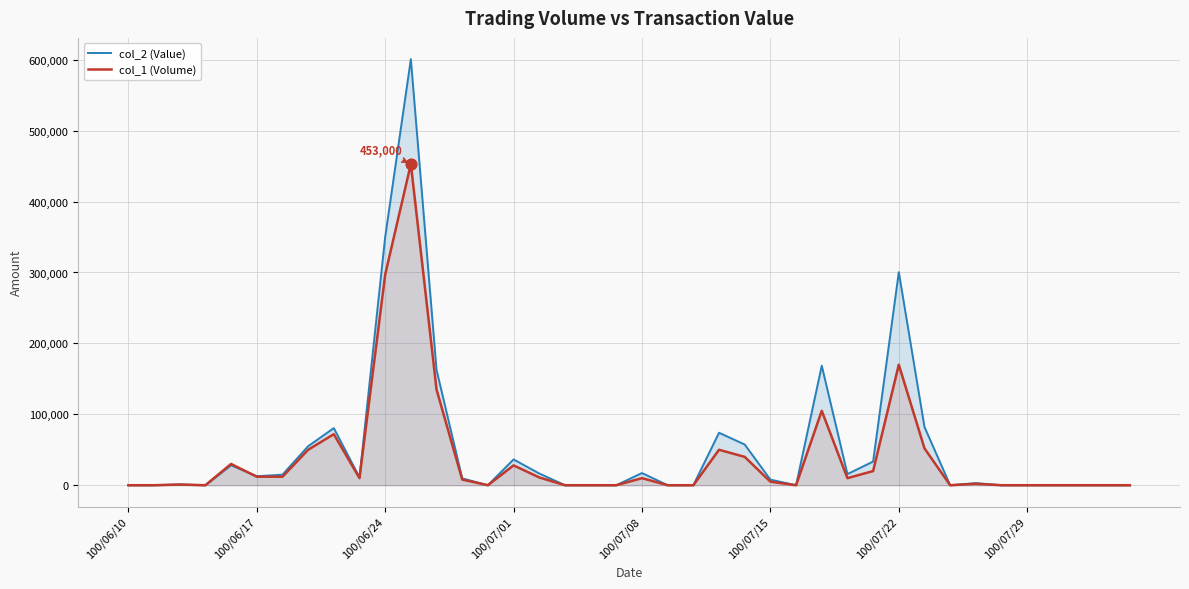

Which series reaches the minimum Y coordinate?

col_2 (Value)